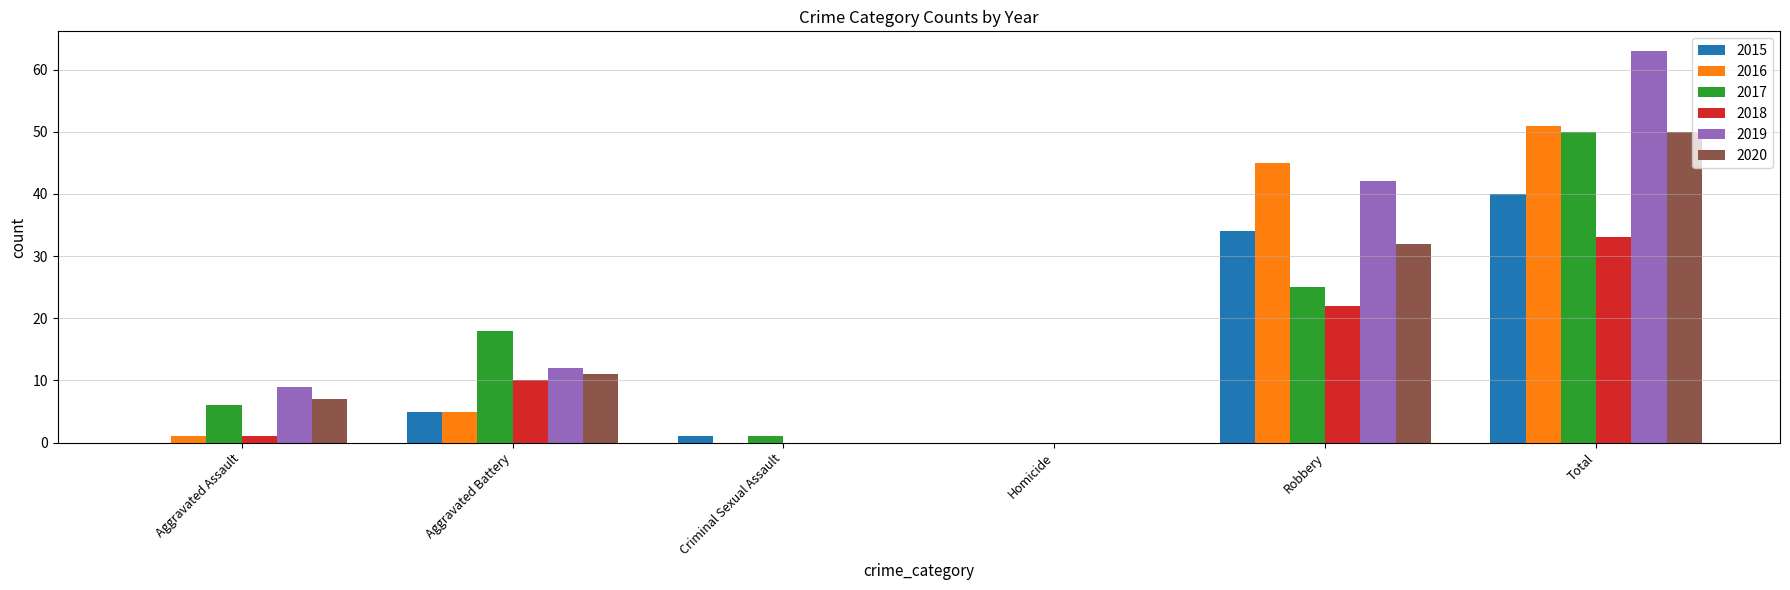

Which category has the highest value across all series?

Total